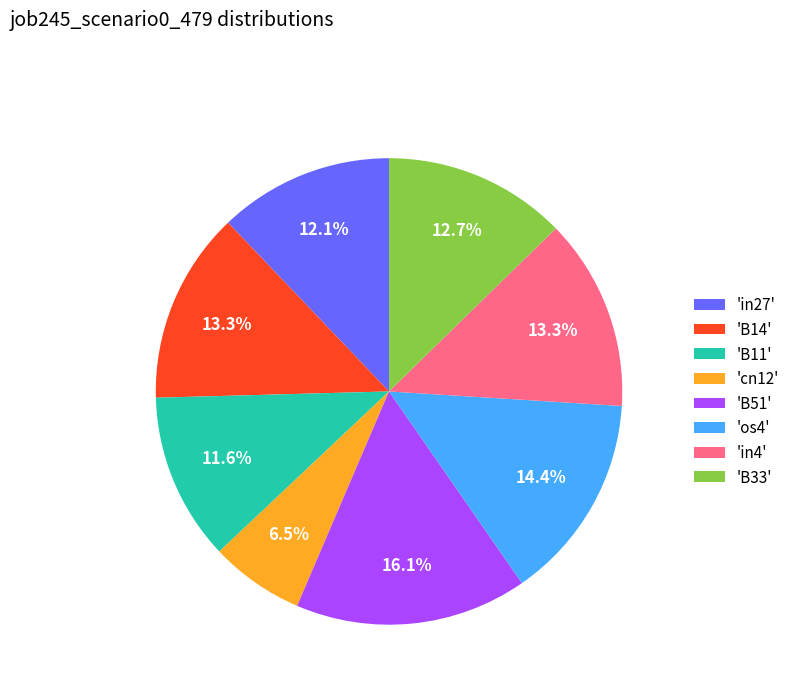

What portion of the pie excludes 'B33'?

87.3%